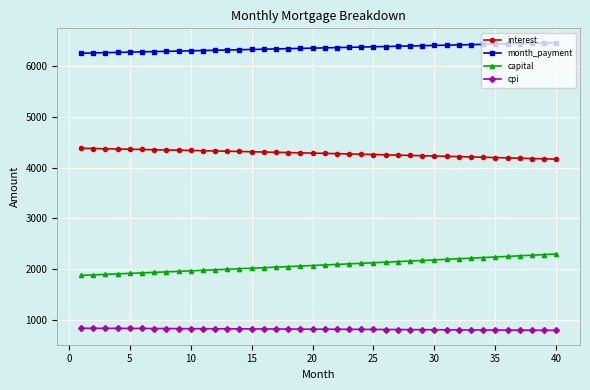

What is the greatest value displayed?

6459.3